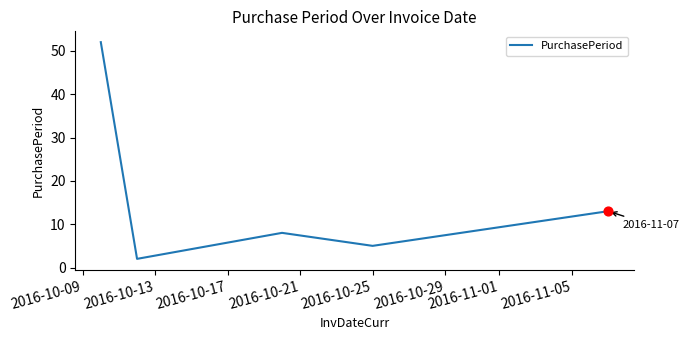

True or false: there are more than 1 points higher than both neighbors.

False